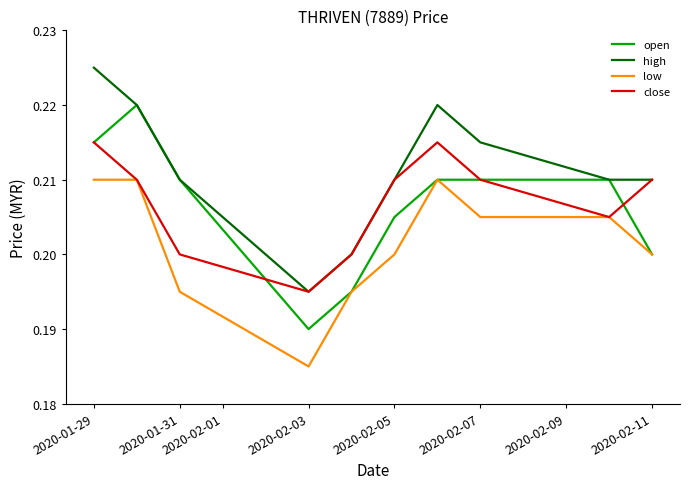

Rank the series by their maximum value, from lowest to highest.

low, close, open, high